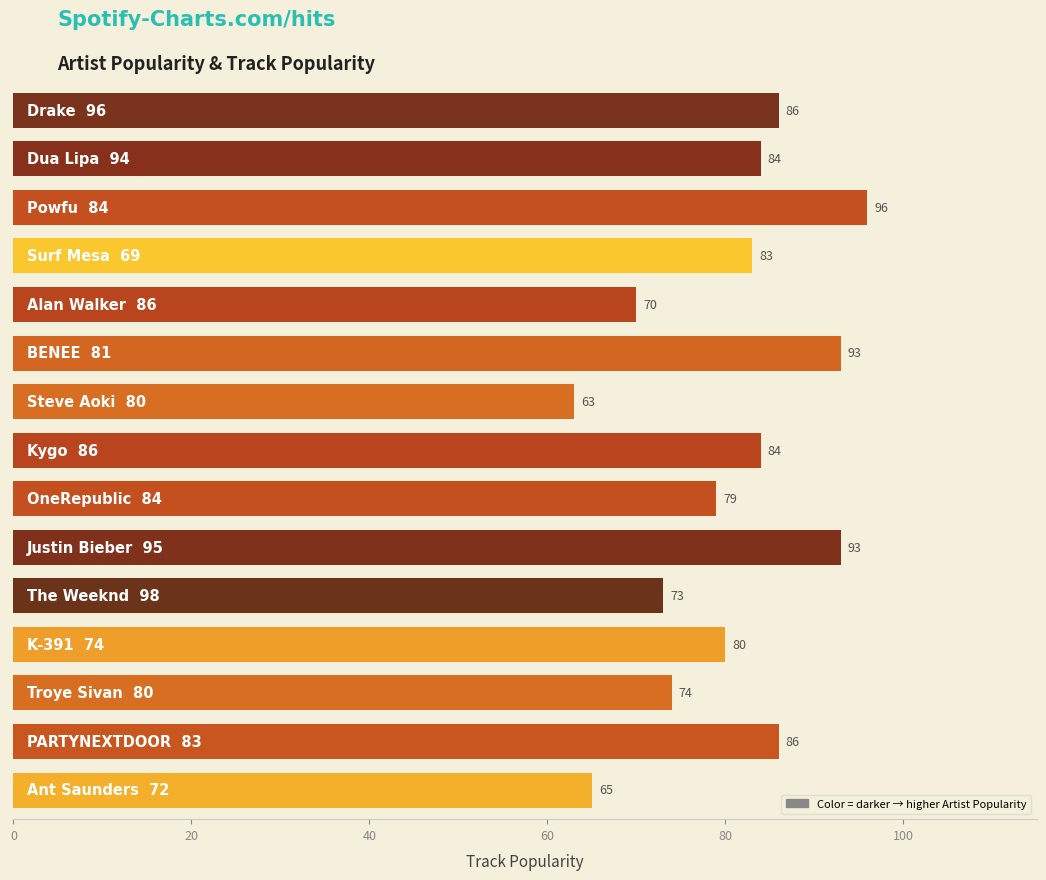

What is the sum of all values?

1209